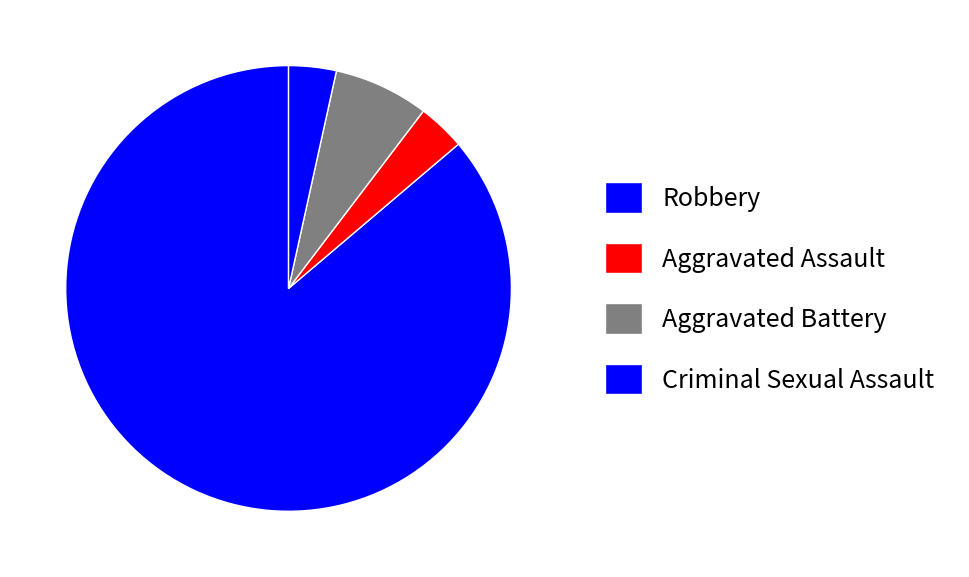

The Criminal Sexual Assault slice represents 3% of the pie. True or false?

True